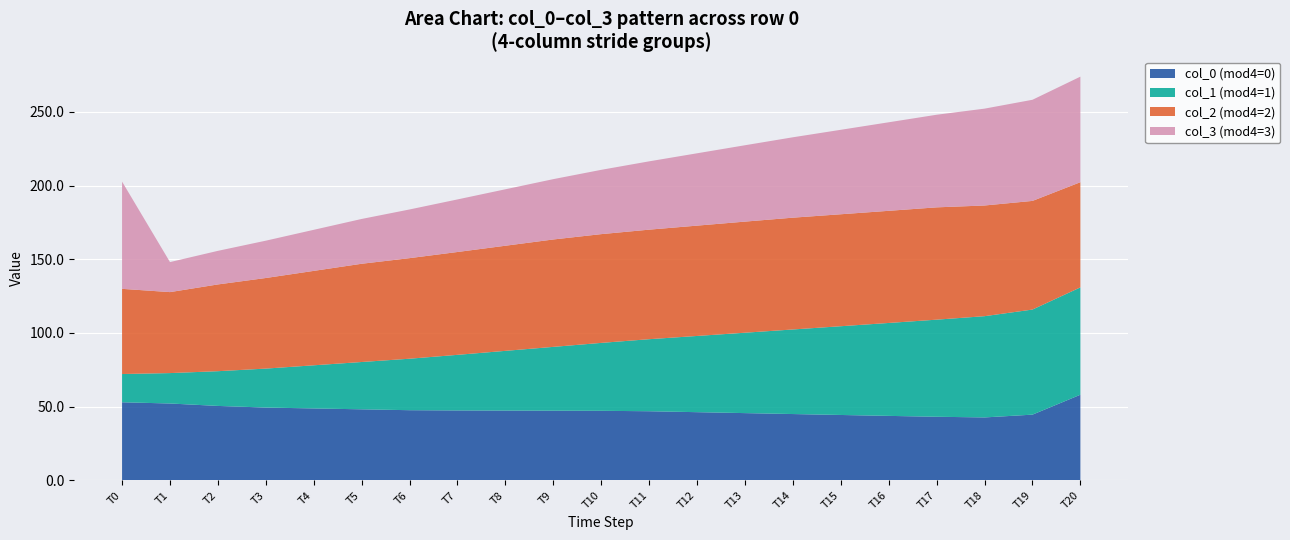

What is the total value across all series at T20?

273.9